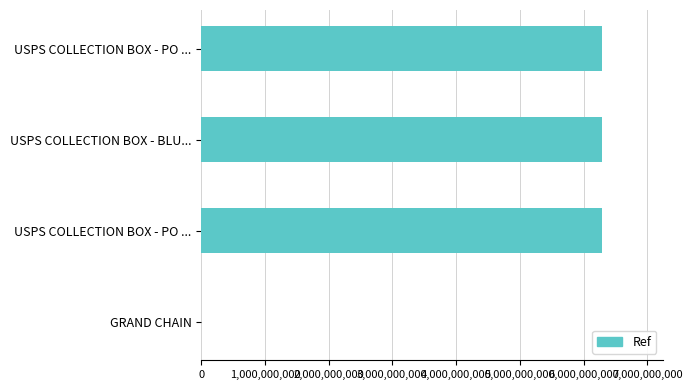

What is the difference between the second highest and second lowest values?

1